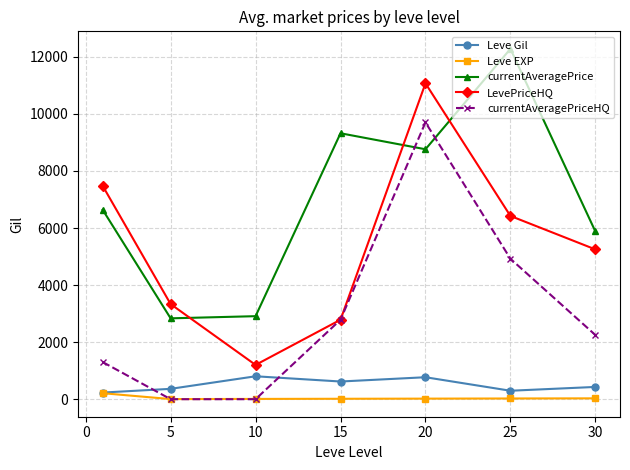

True or false: Leve Gil has more than 0 interior local peaks.

True